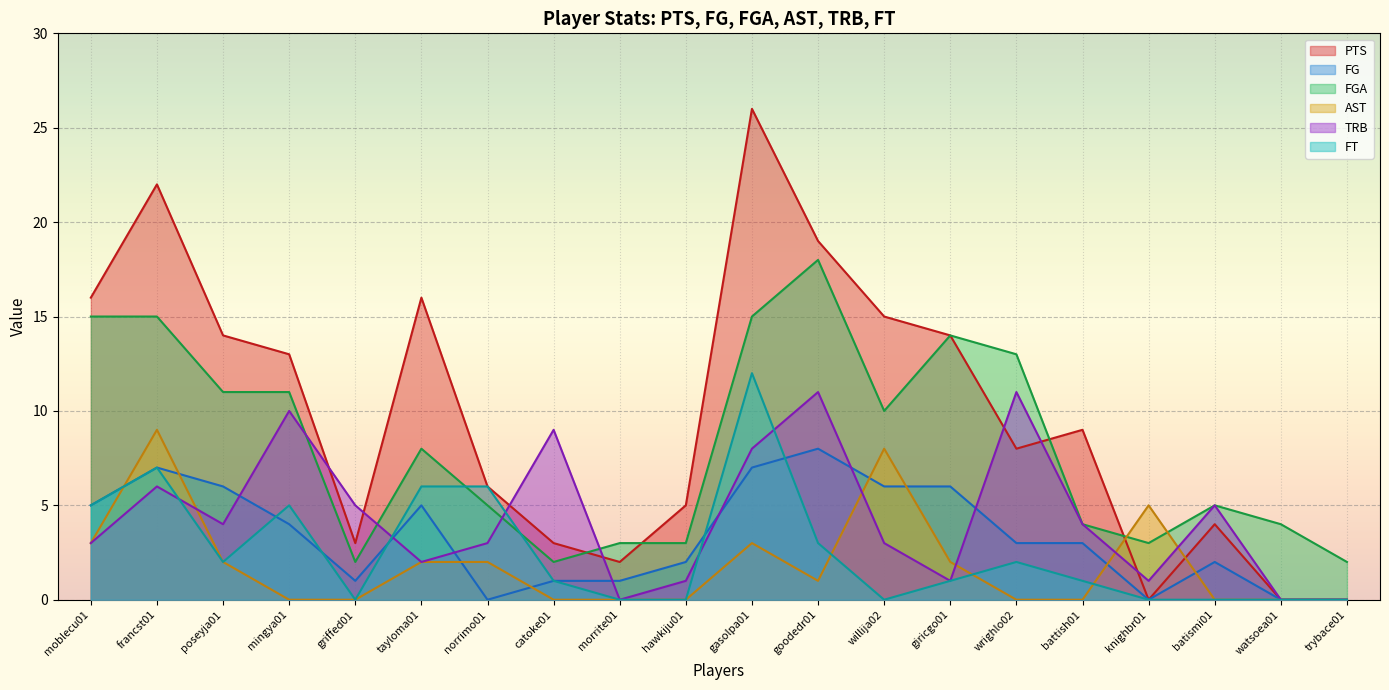

At which label does FG reach its minimum?

norrimo01